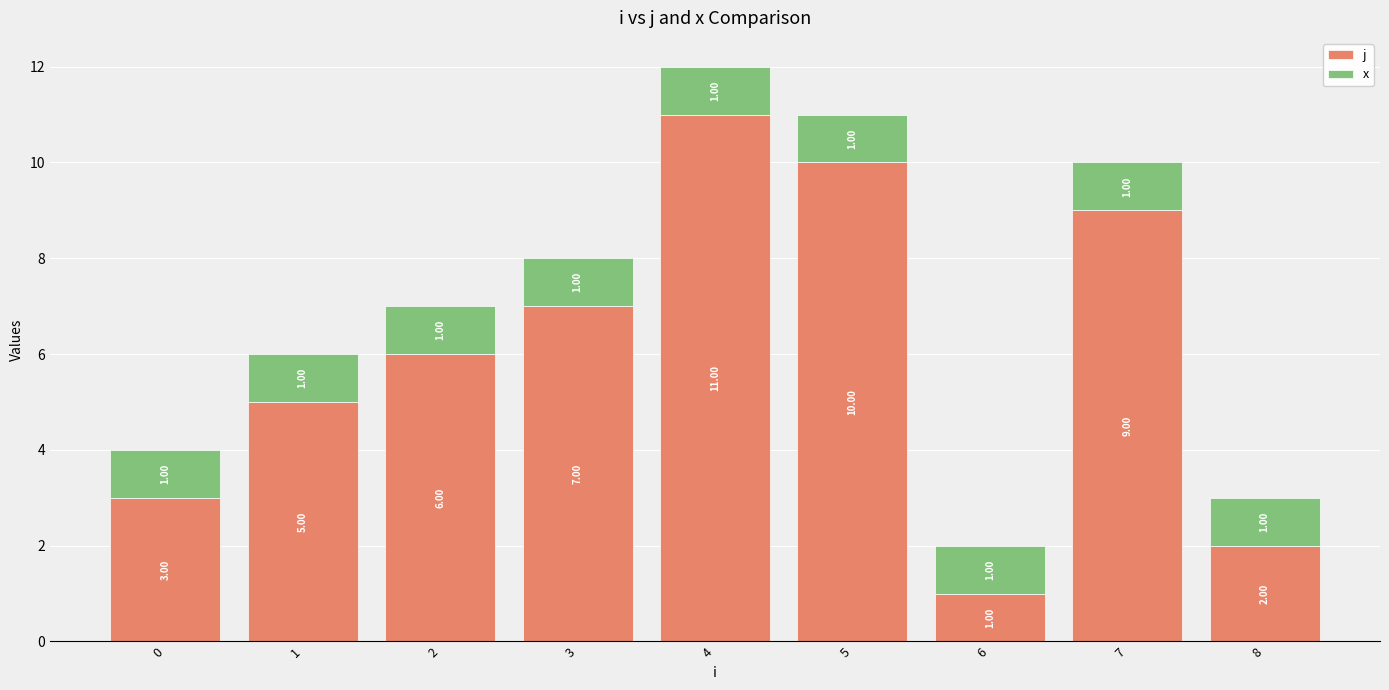

What is the total value across all series at 4?

12